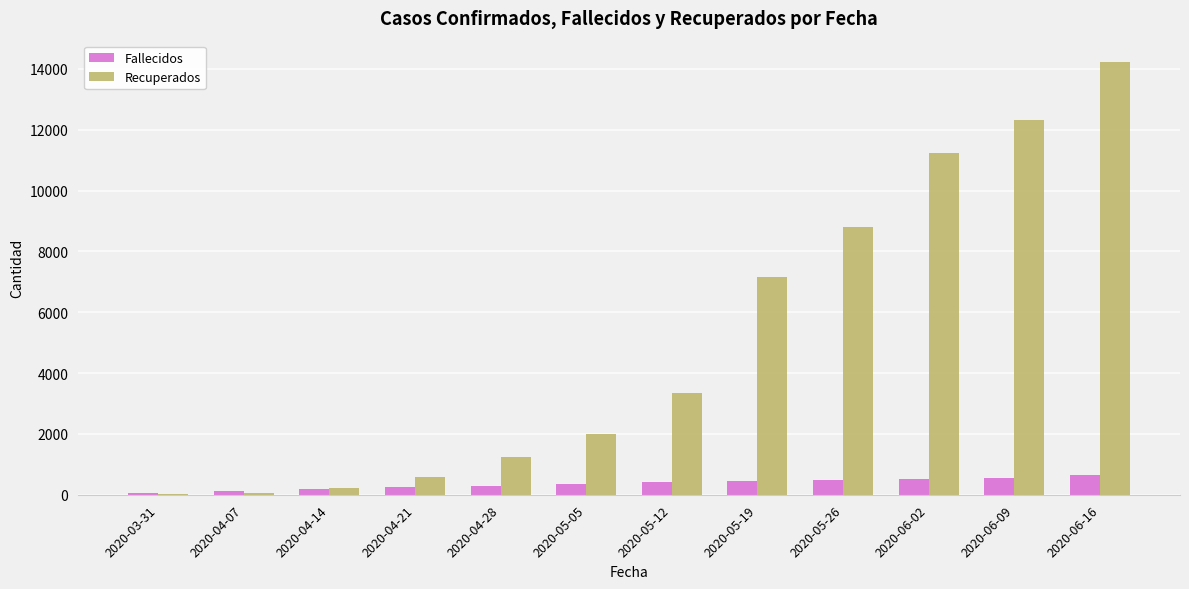

What is the sum of all Fallecidos values?

4297